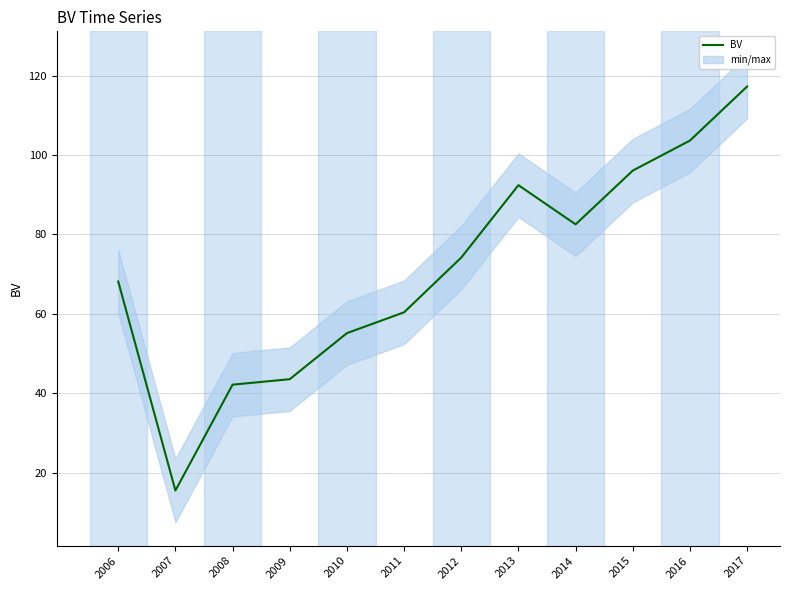

Which has a higher value, 2012 or 2016?

2016